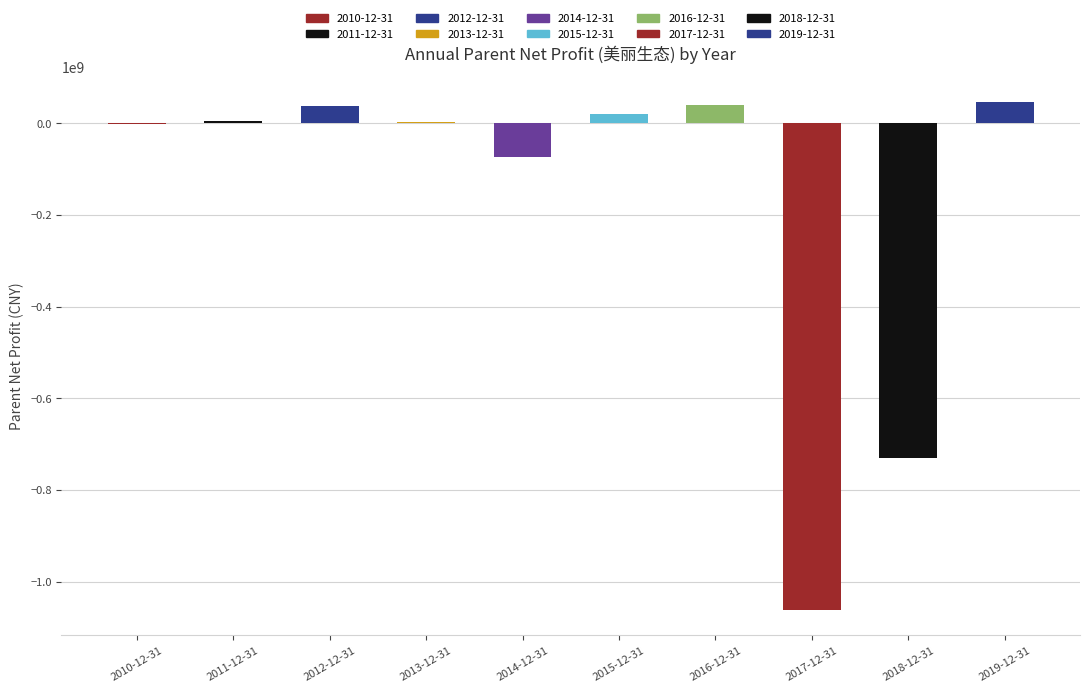

The value at 2012-12-31 is 11050068.6. True or false?

False